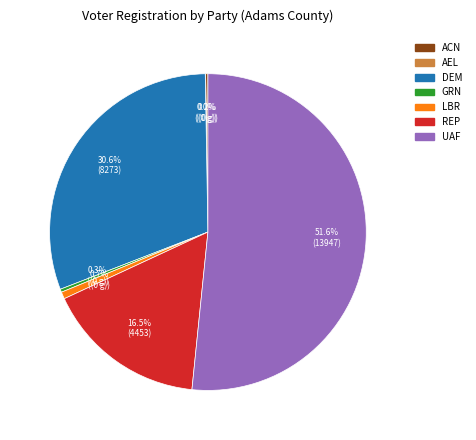

To the nearest percent, what is the average slice percentage?

14%